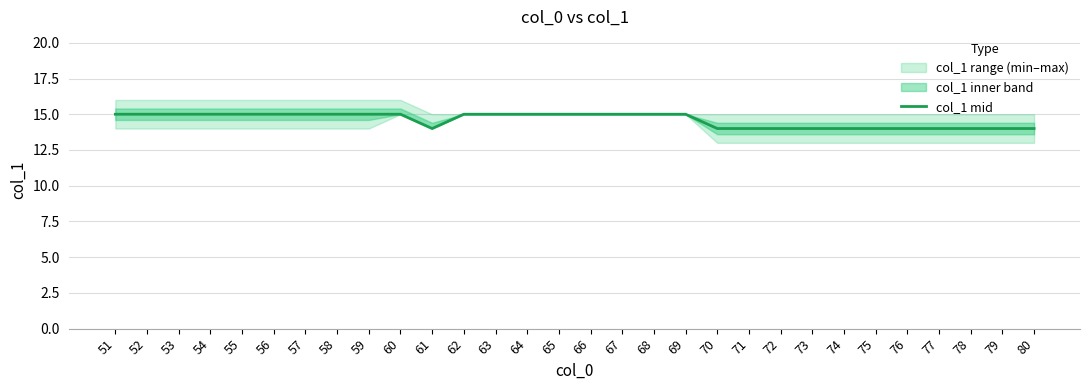

What is the maximum value shown in the chart?

15